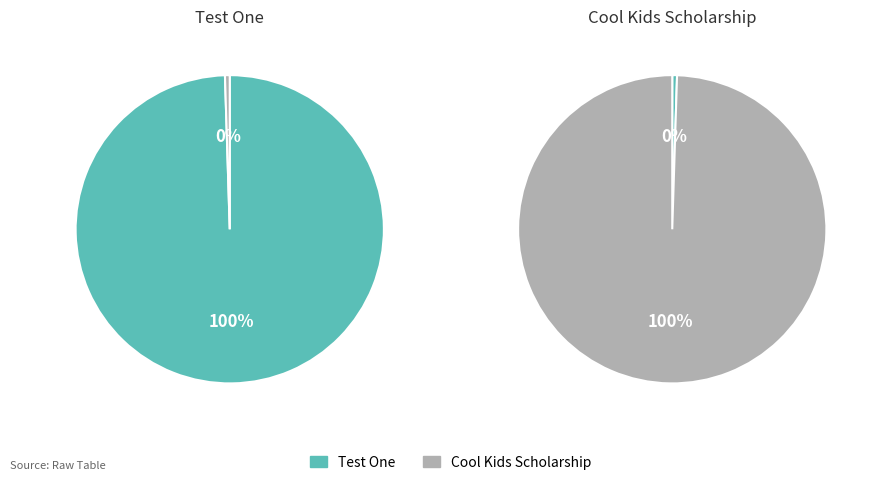

Rank the categories by value from lowest to highest.

Cool Kids Scholarship, Test One